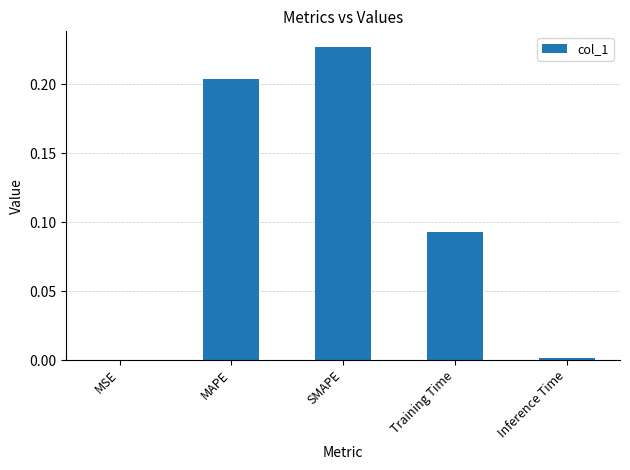

The value at Training Time is 0.0. True or false?

False